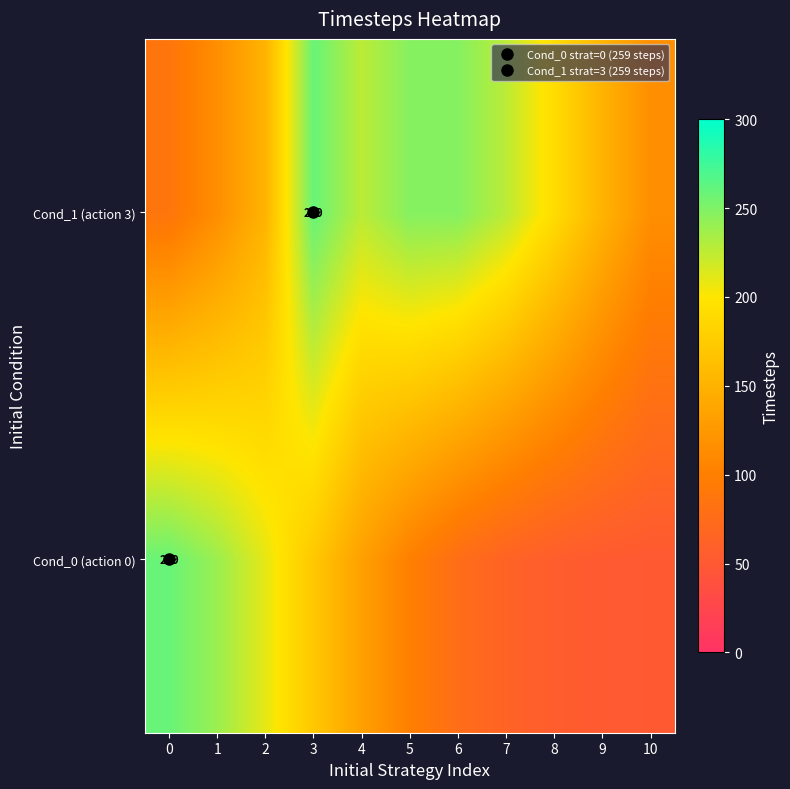

How many data points in Cond_1 (action 3) are less than 191?

5